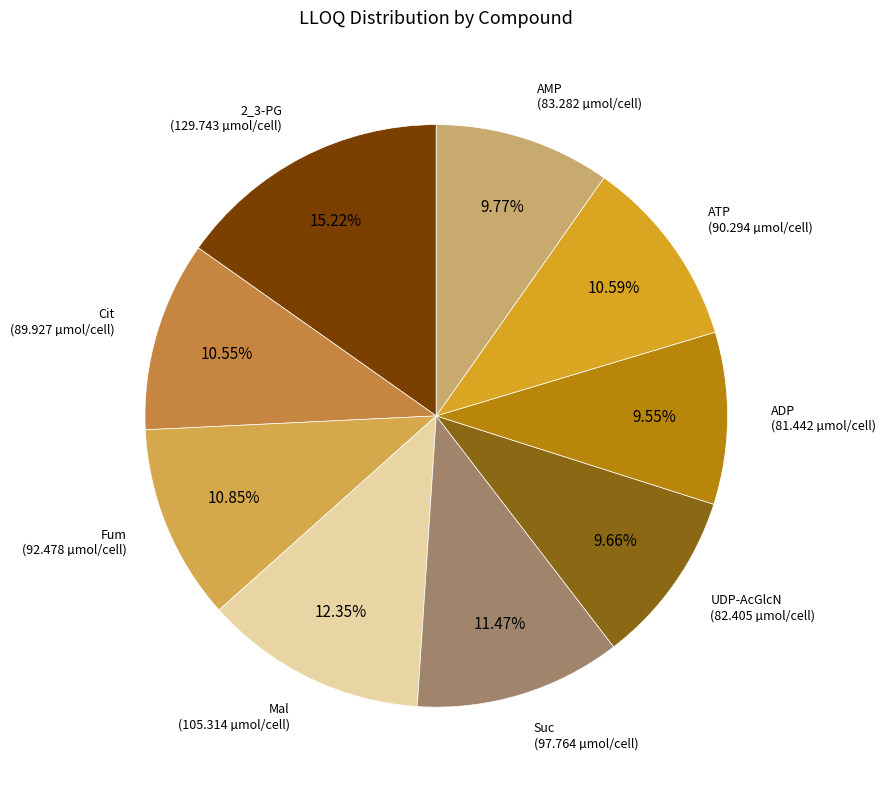

To the nearest percent, what percentage of the pie is UDP-AcGlcN?

10%